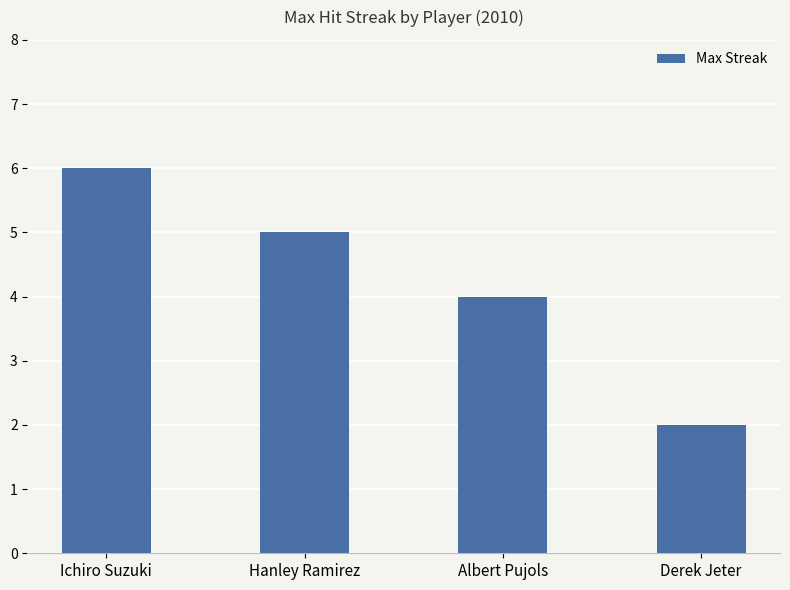

What is the greatest value displayed?

6